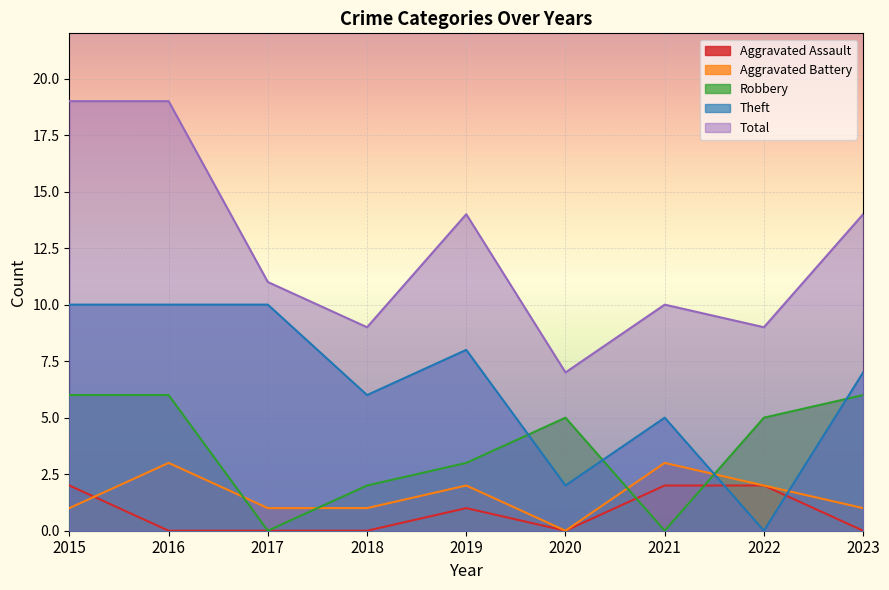

Which has a higher value, 2023 or 2018?

2023